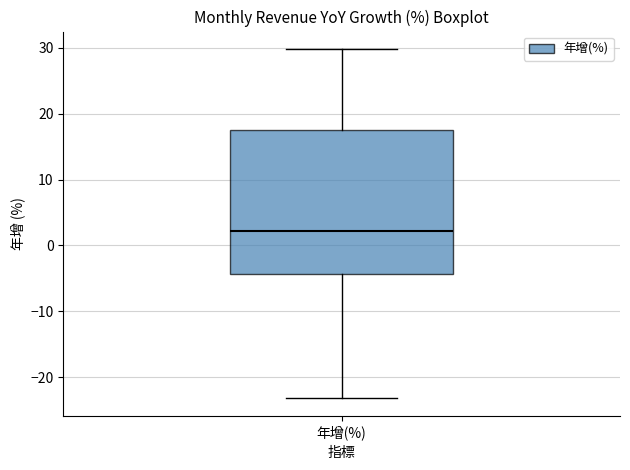

Transcribe this box plot: give where the median line is, the range the box spans, and where the two whiskers end, as read against the y-axis. The values are not printed on the chart, so give them approximately, as read against the axis.

median 2, box -4 to 18, whiskers -23 to 30